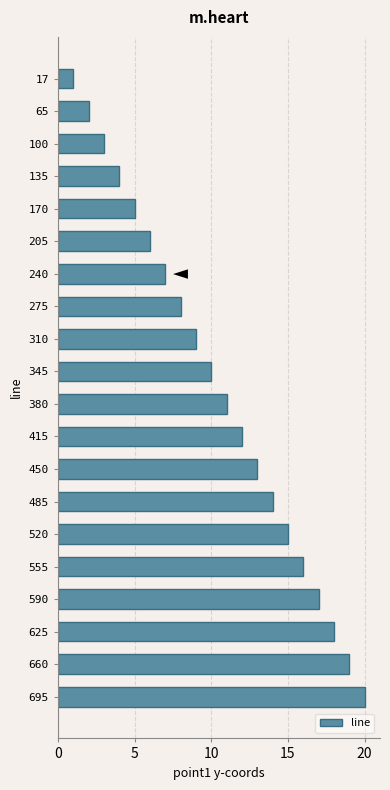

How many distinct data groups are displayed?

1